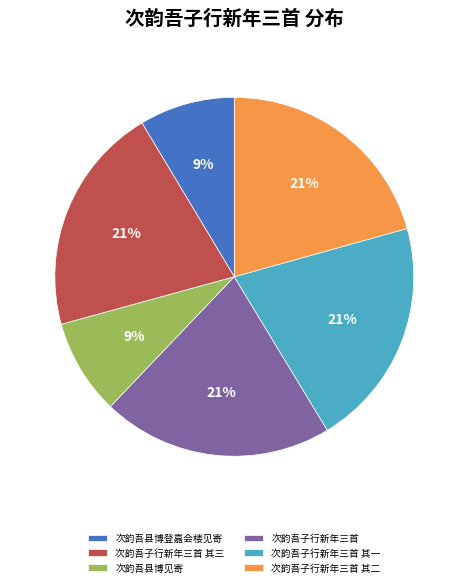

To the nearest percent, what is the average slice percentage?

17%